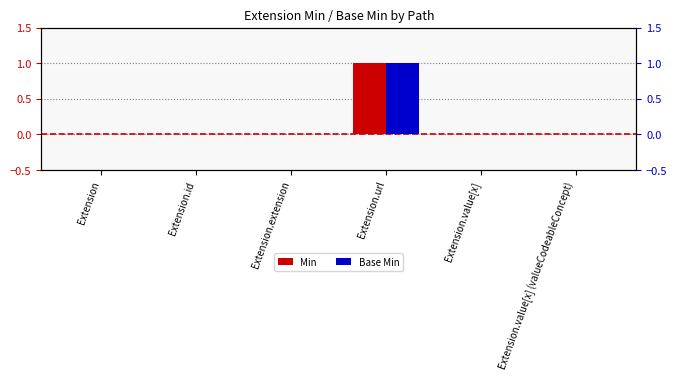

What are all the series names shown in the legend?

Min, Base Min